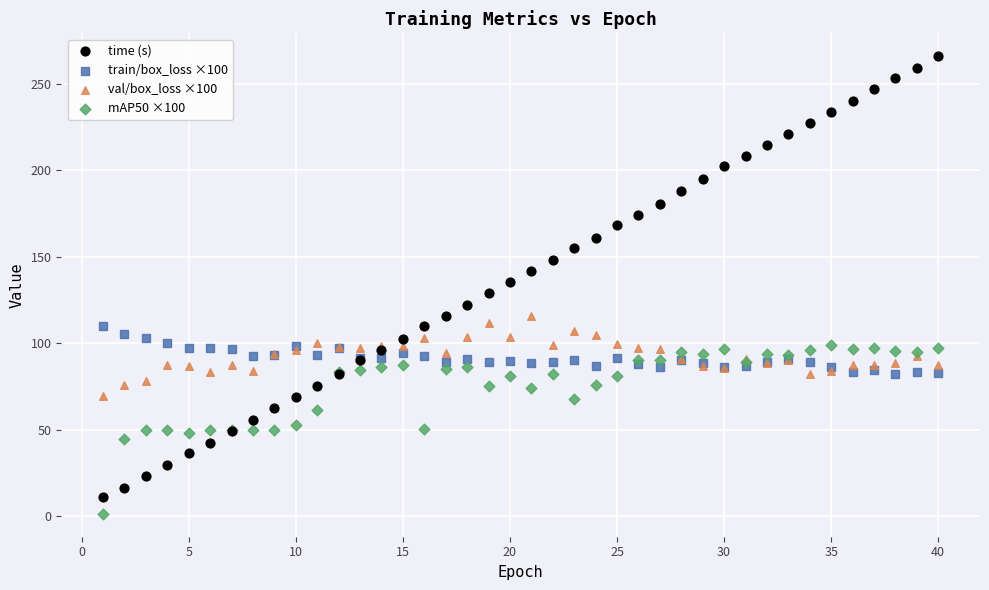

Which series contains the highest Y value?

time (s)